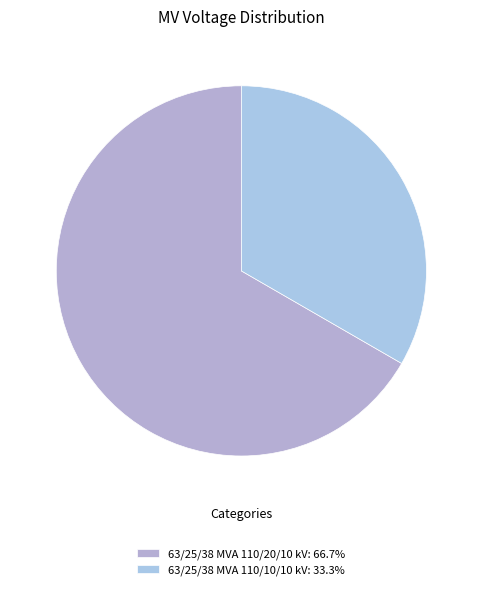

Does 63/25/38 MVA 110/10/10 kV represent more than half of the total?

No